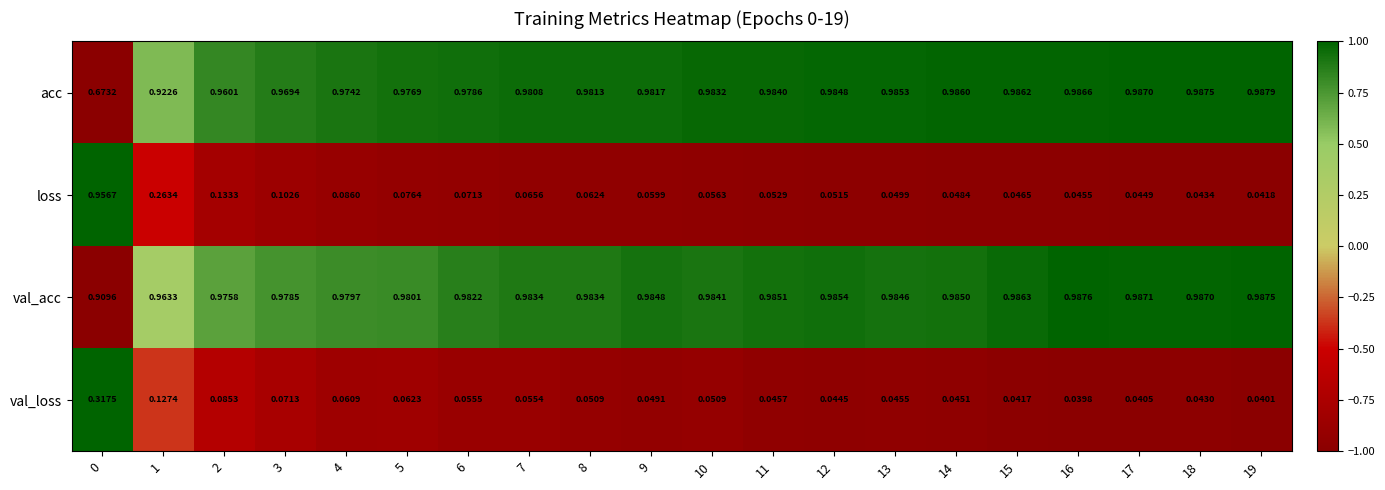

Rank the series by their maximum value, from highest to lowest.

acc, val_acc, loss, val_loss